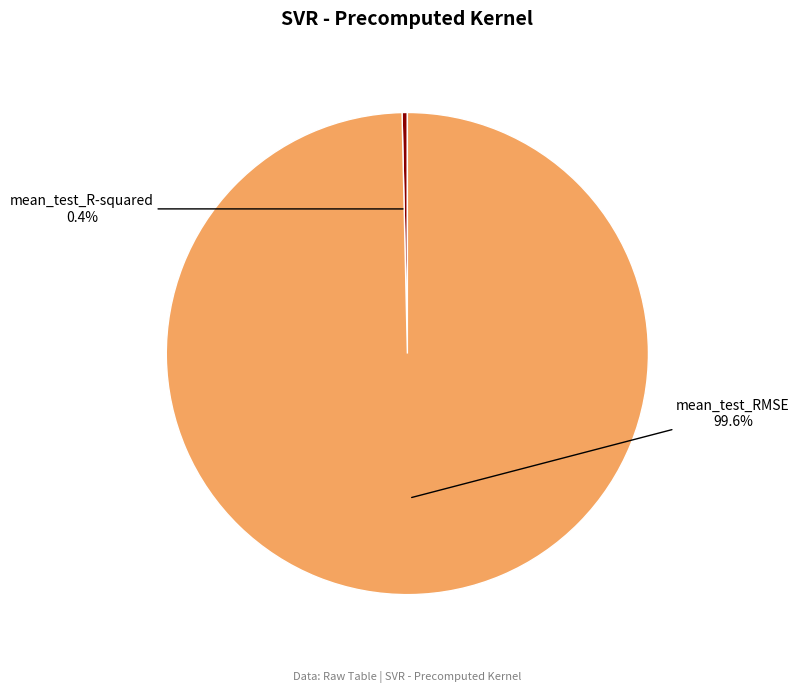

What percentage is NOT represented by mean_test_R-squared?

99.6%